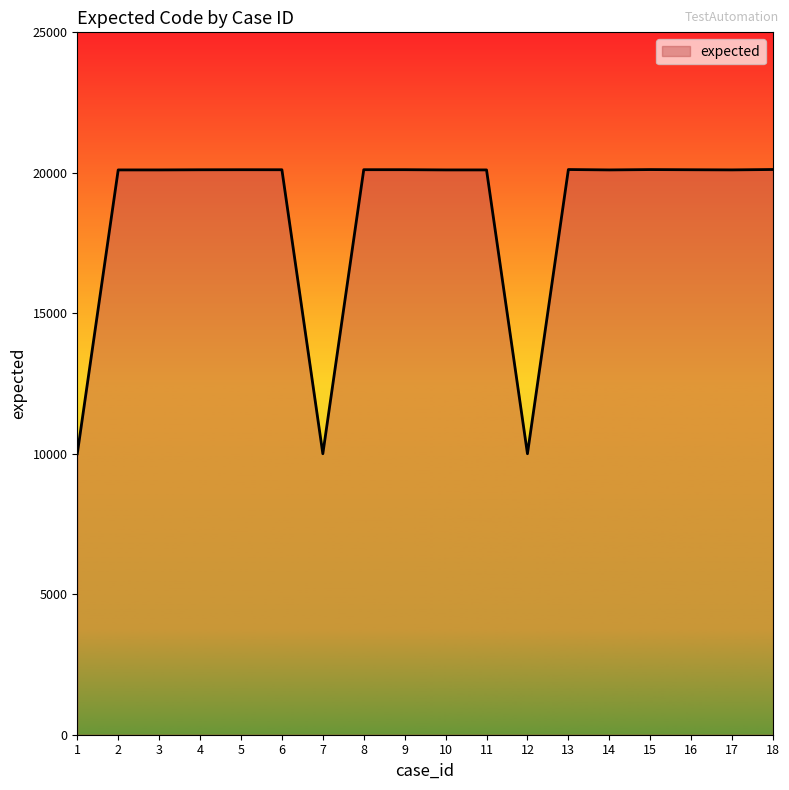

What is the greatest value displayed?

20118